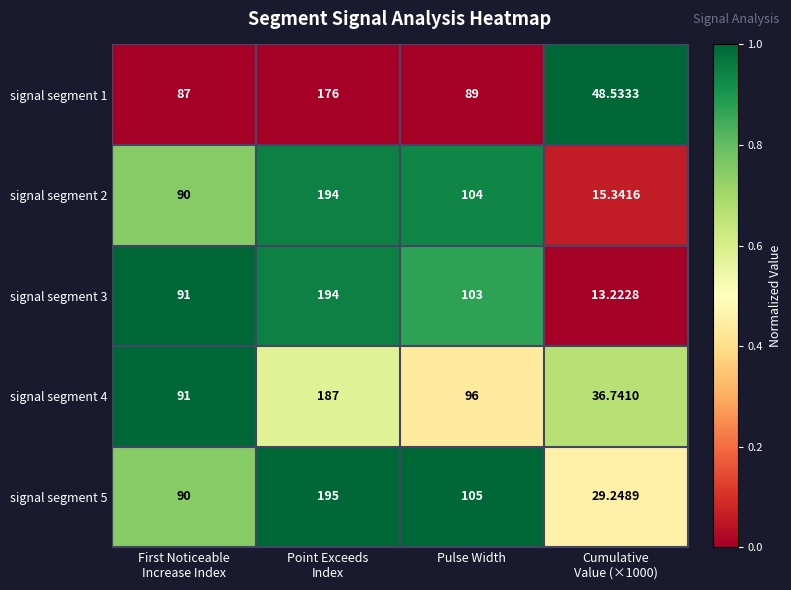

At which label is signal segment 2 closest to 104?

Pulse Width